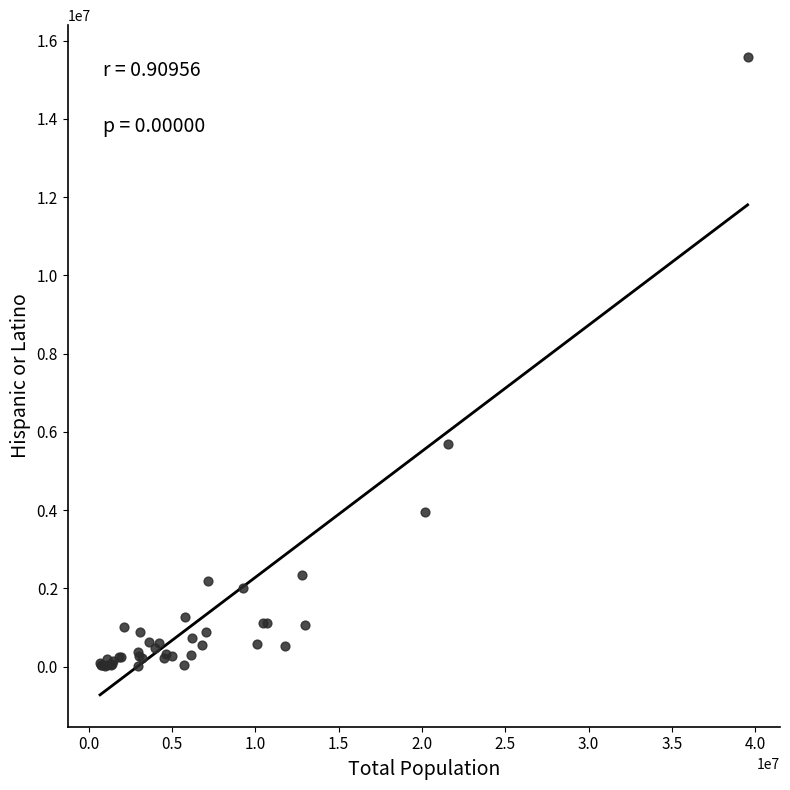

What Y value in the scatter plot is closest to 7795040?

5697240